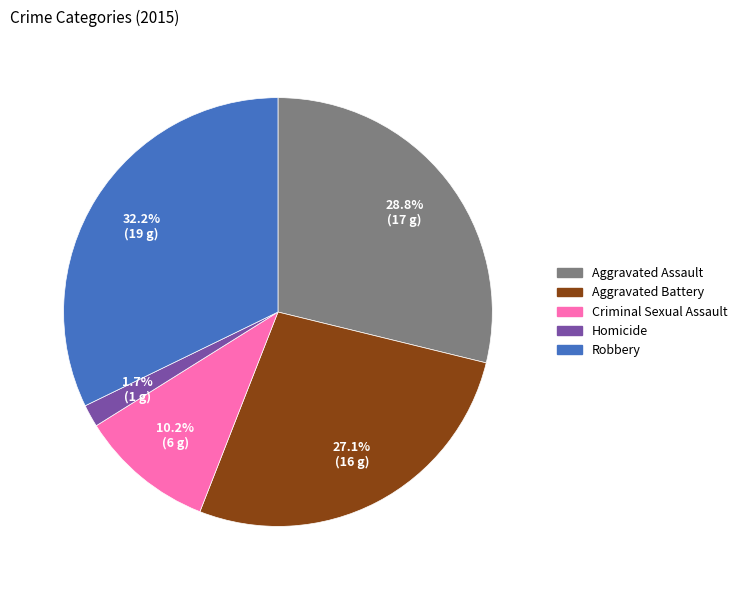

Is there any slice that represents more than half of the pie?

No